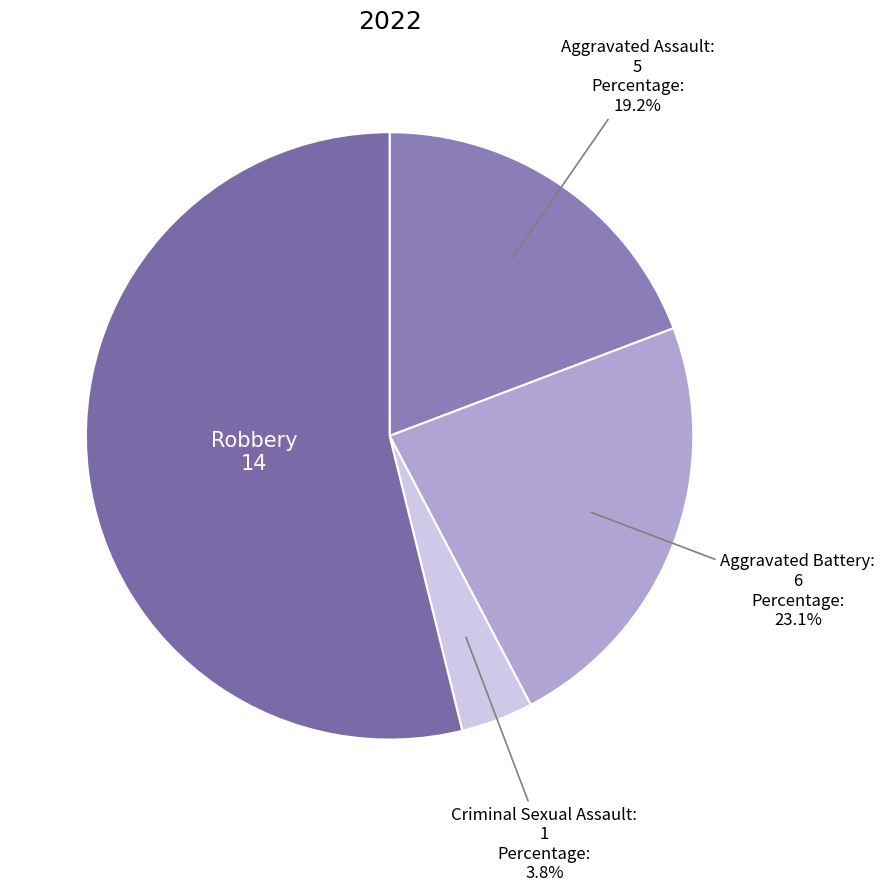

Rank the categories by value from highest to lowest.

Robbery, Aggravated Battery, Aggravated Assault, Criminal Sexual Assault